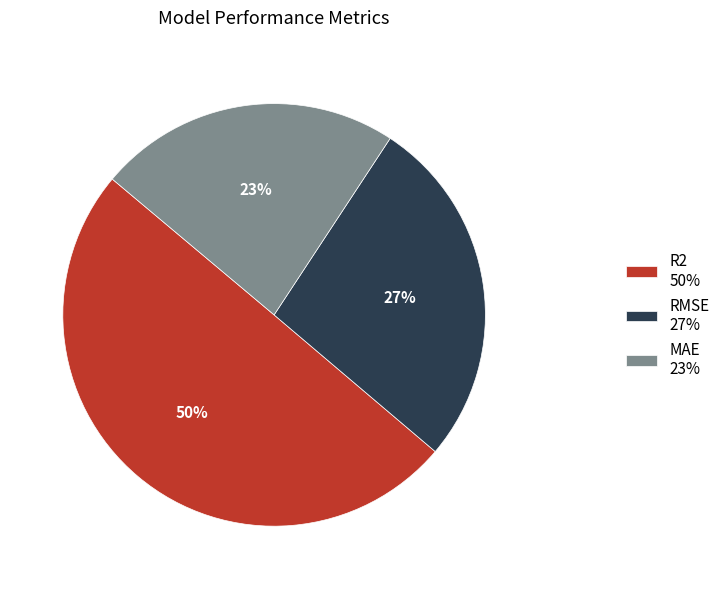

To the nearest percent, what is the difference between the MAE and R2 slice percentages?

27%